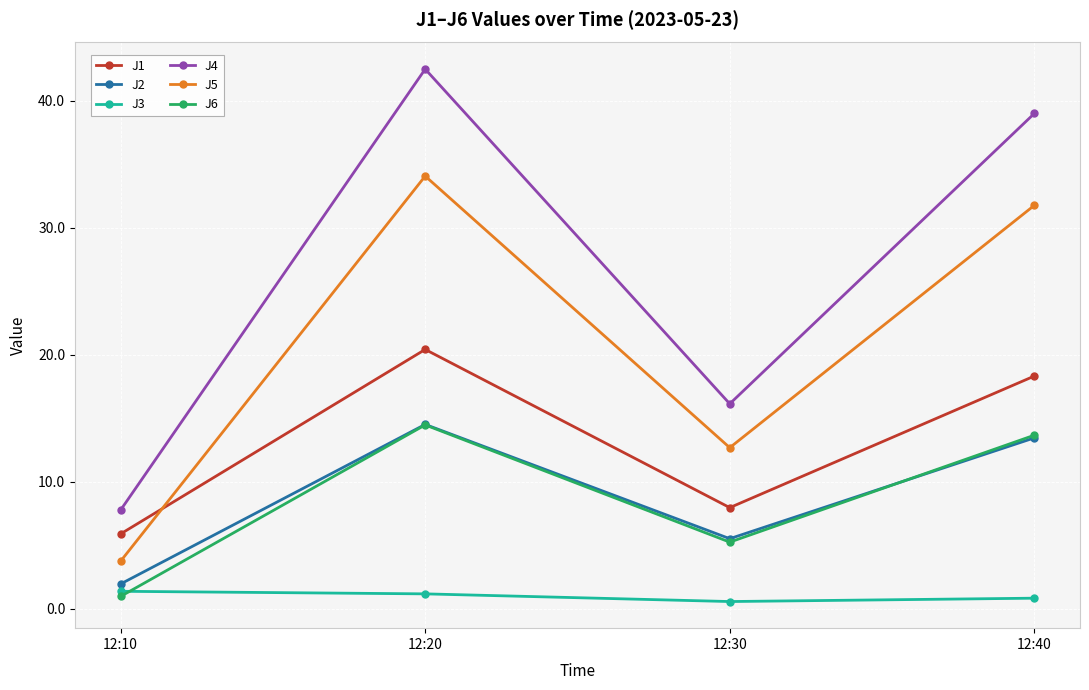

Between 12:10 and 12:30, which series saw the biggest shift?

J5